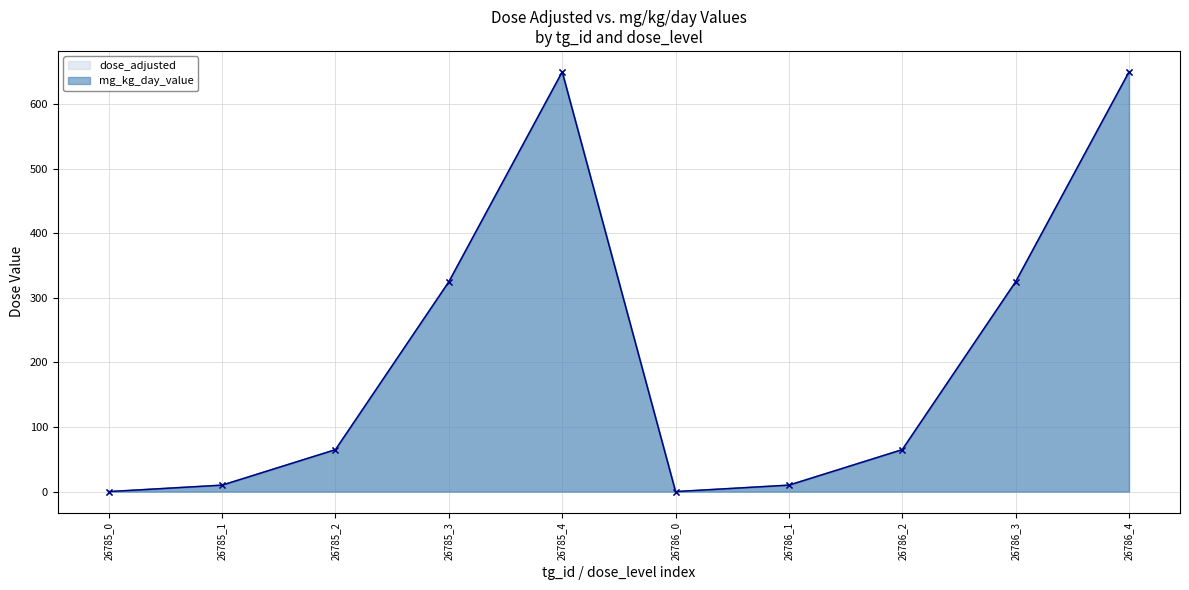

What is the maximum value shown in the chart?

650